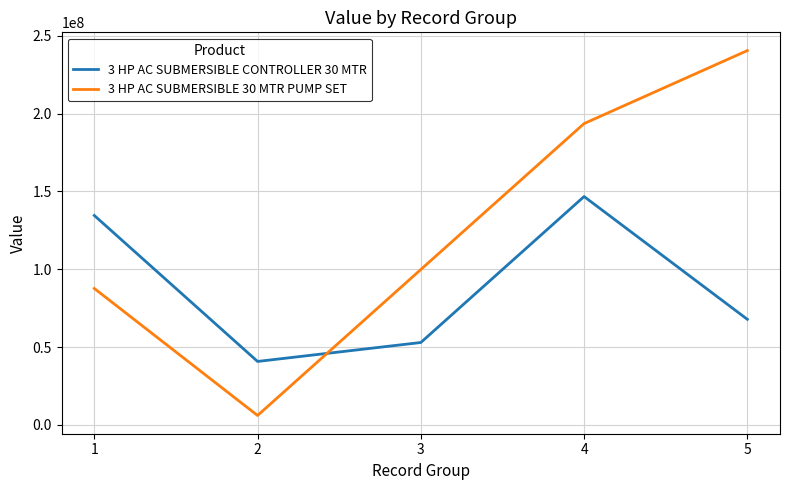

What are all the series names shown in the legend?

3 HP AC SUBMERSIBLE CONTROLLER 30 MTR, 3 HP AC SUBMERSIBLE 30 MTR PUMP SET